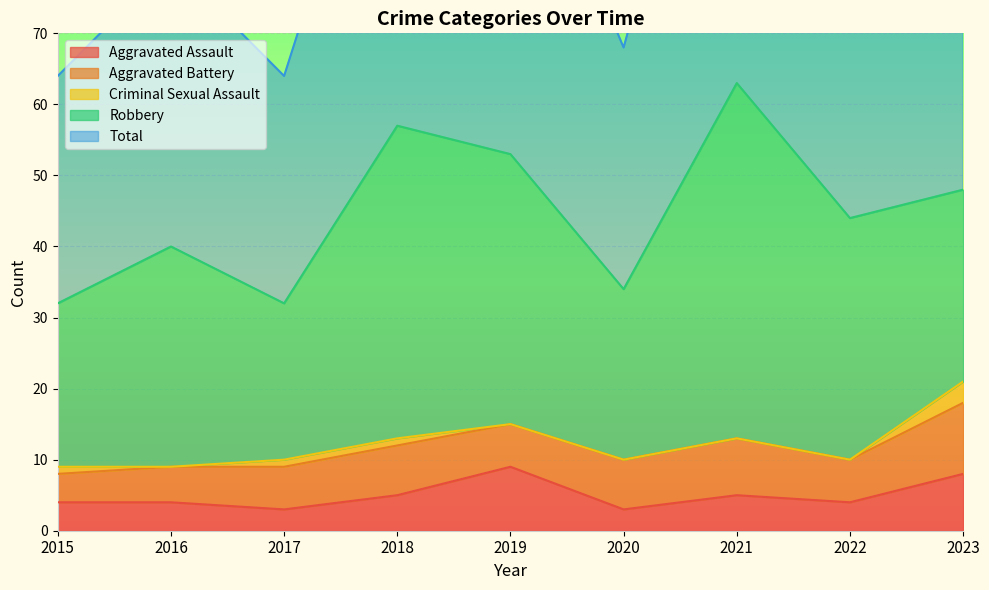

Which has a higher value, 2015 or 2018?

2018